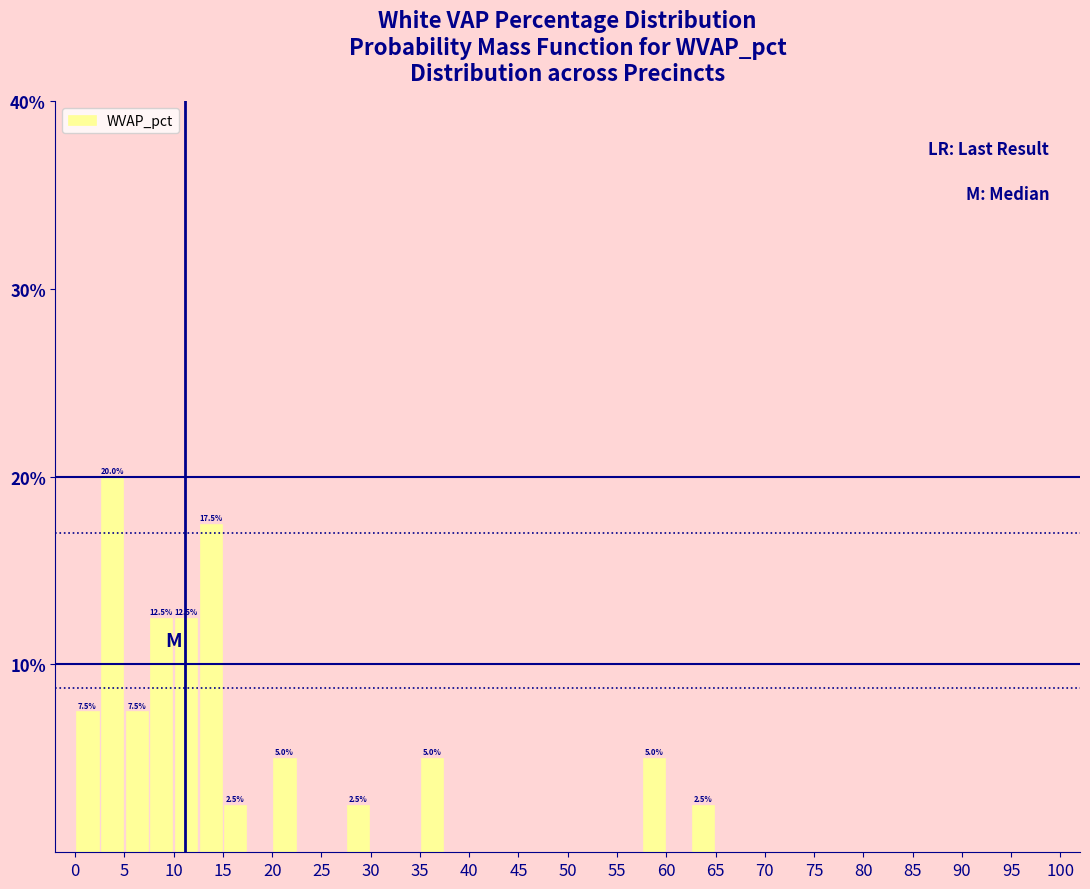

Over which range of the x-axis is the bar tallest?

2.5 to 5.0